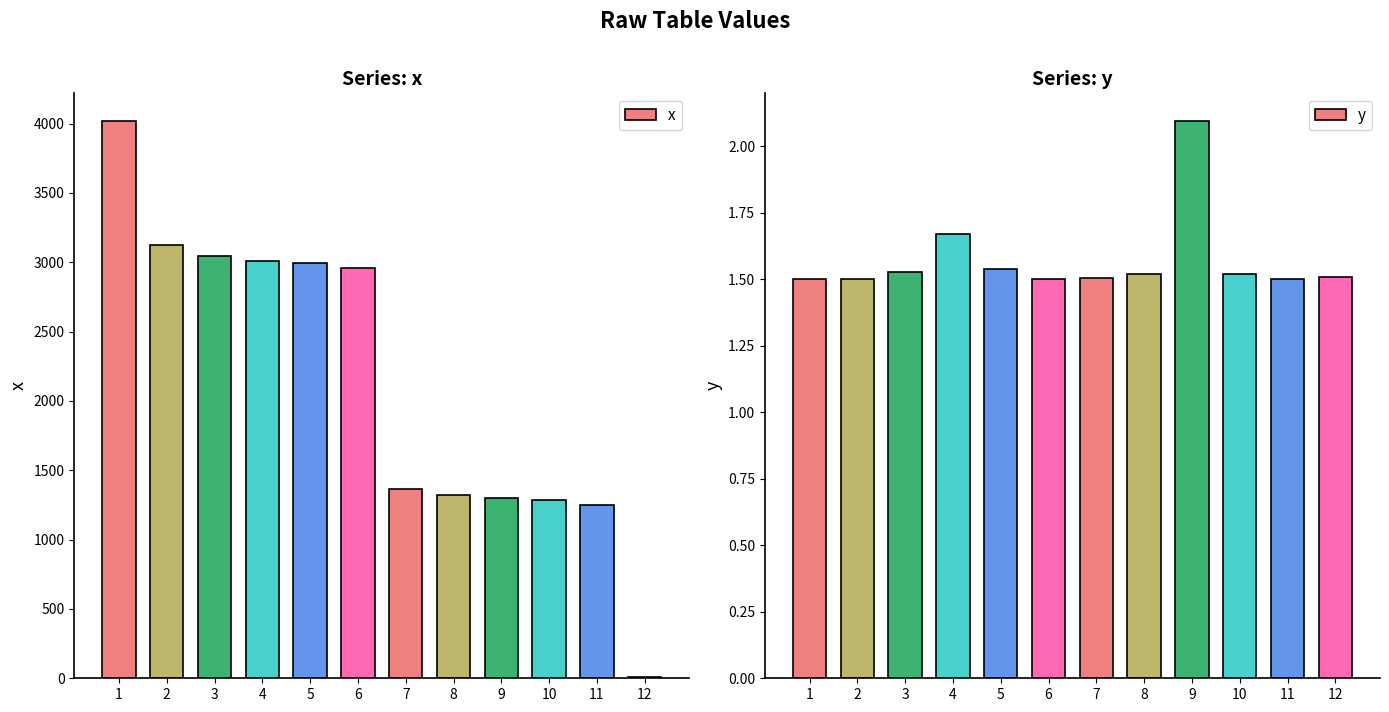

What are all the series names shown in the legend?

x, y